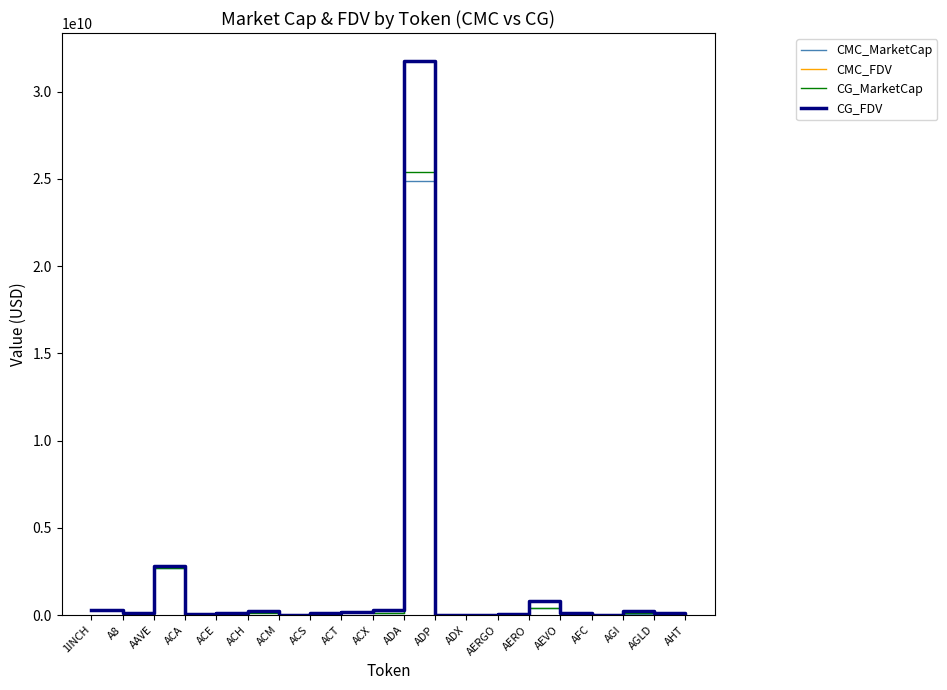

Does the chart have visible grid lines?

No